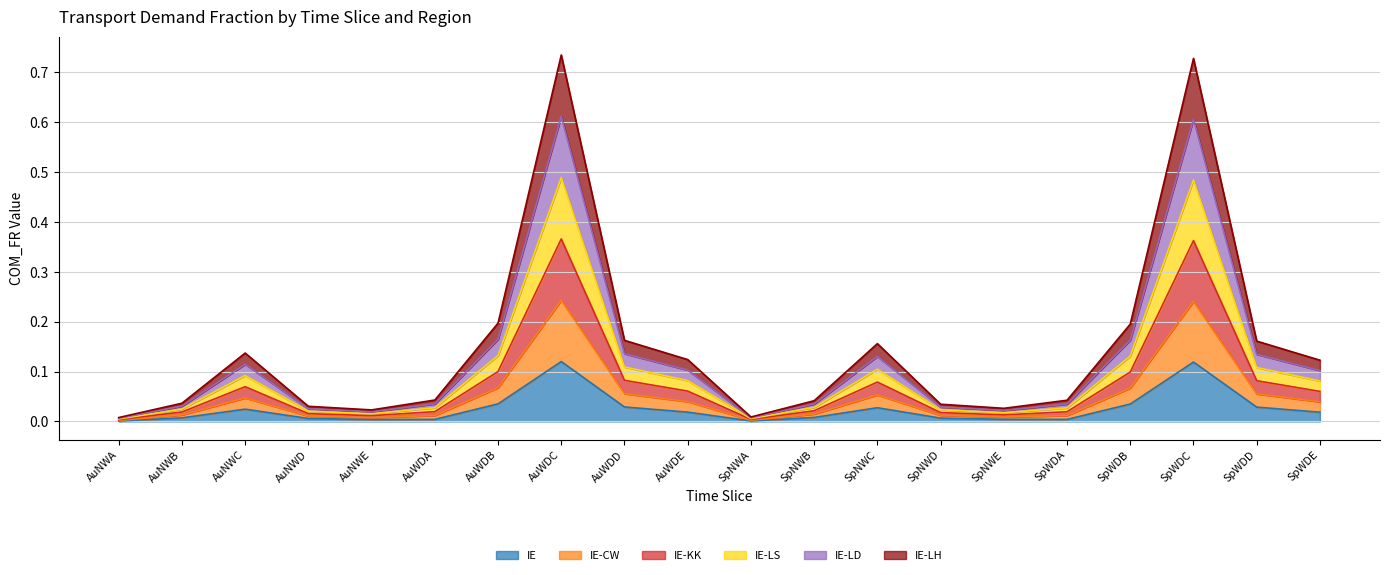

What is the label of the 20th point from the right?

AuNWA